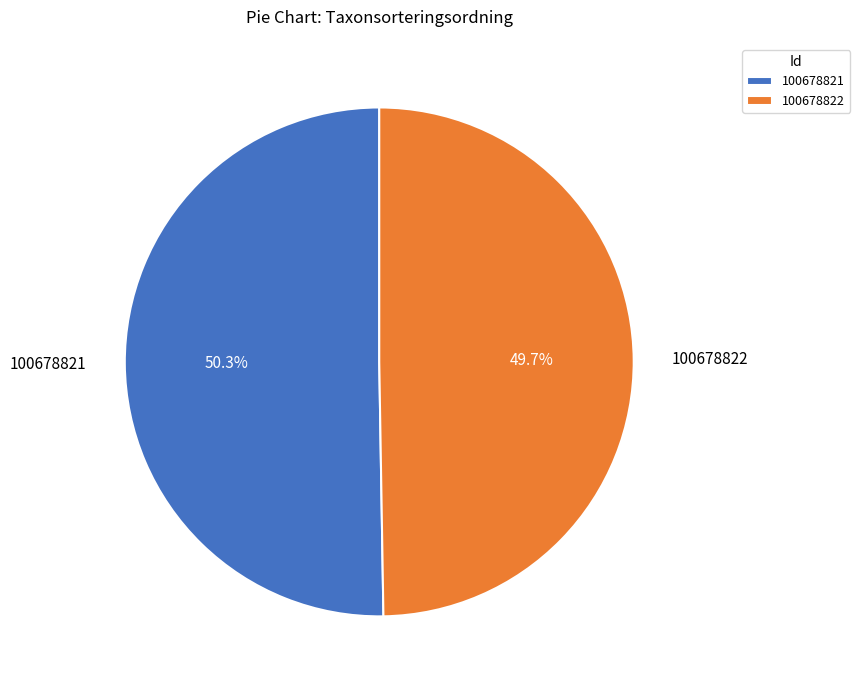

Is it true that 100678821 is 50% of the pie?

True